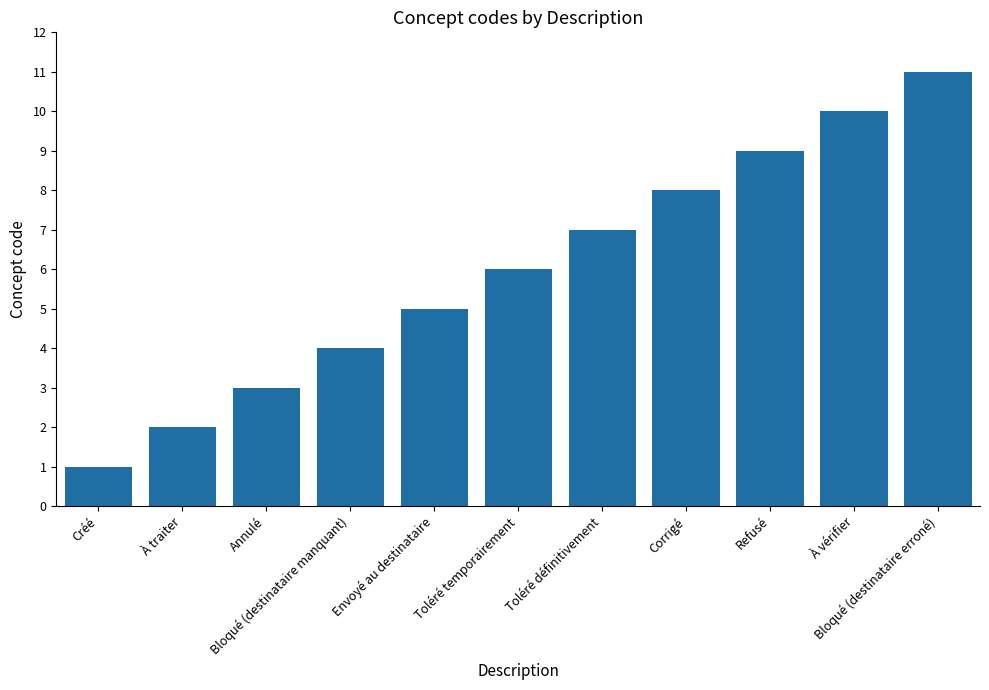

How many data points does each series have?

11